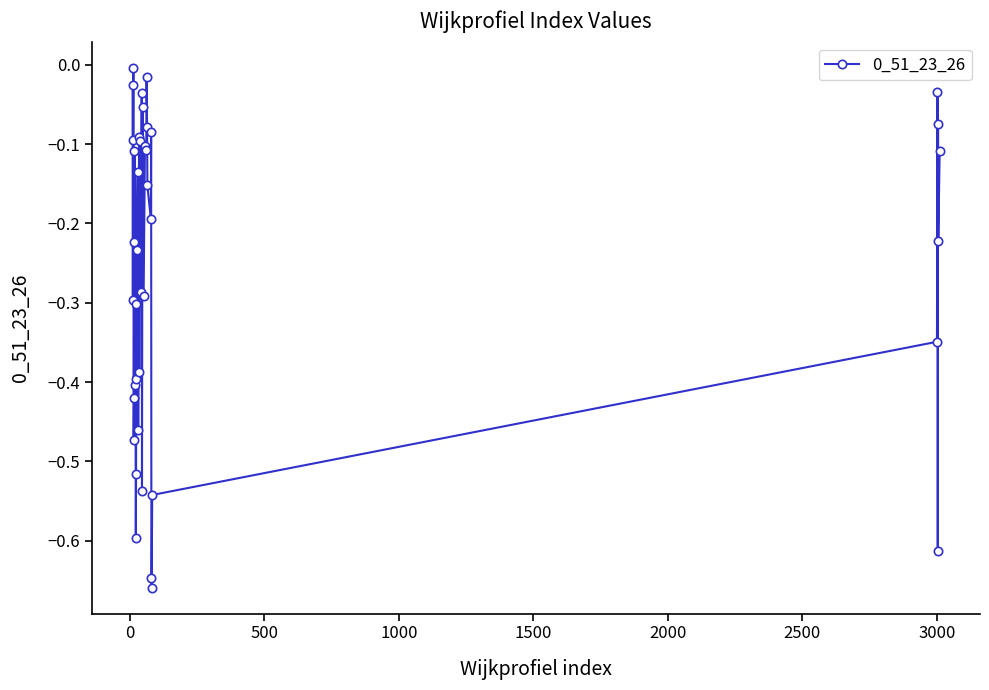

How many lines are shown in the chart?

1